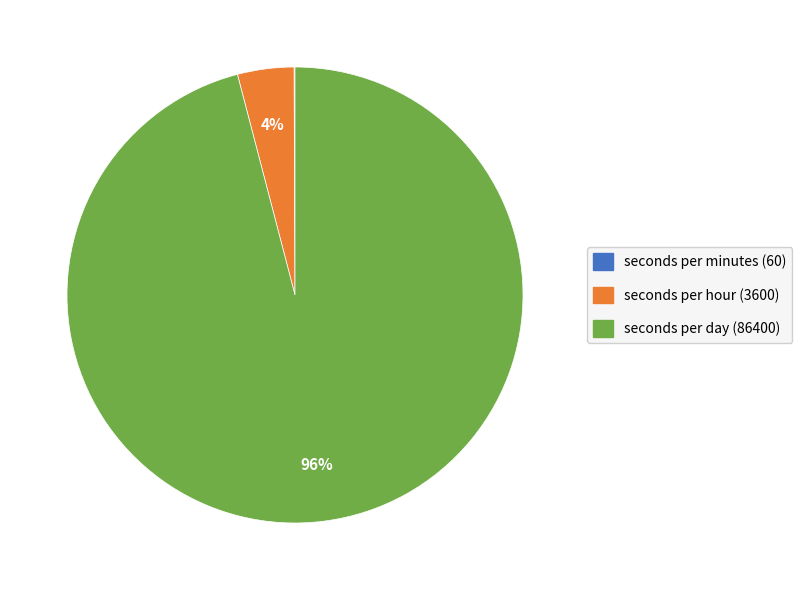

What is the majority slice?

seconds per day